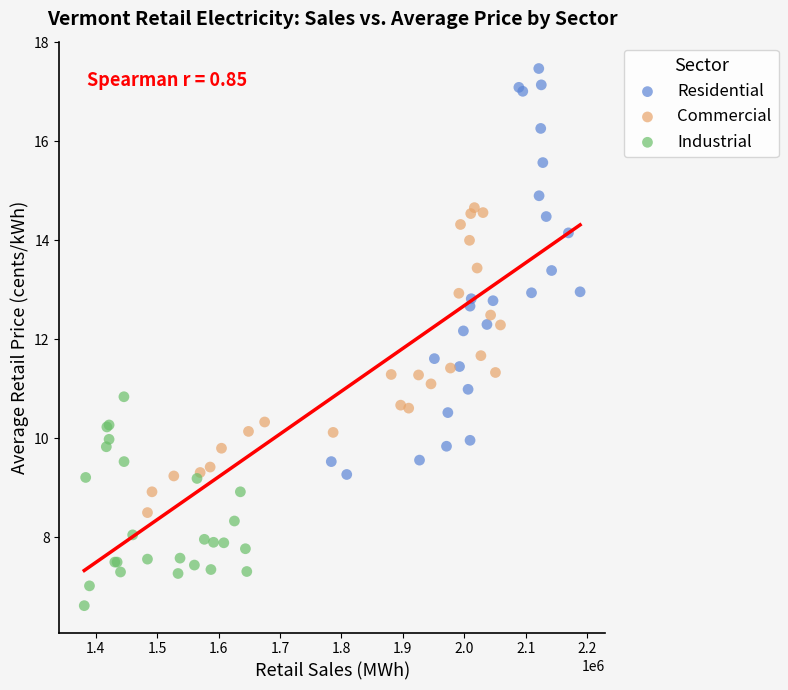

Which series contains the lowest Y value?

Industrial